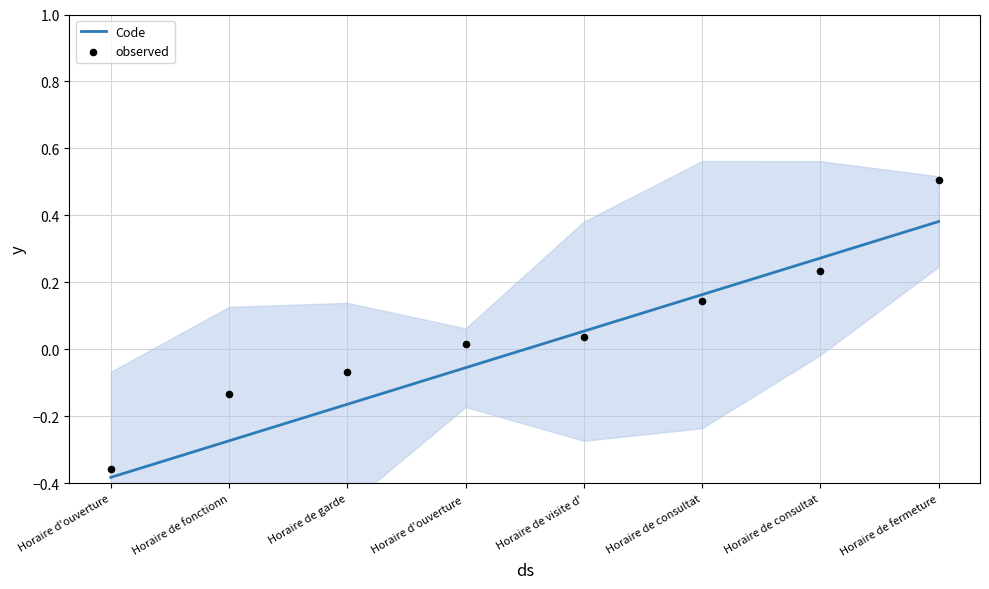

Which series has the largest total across all categories?

observed